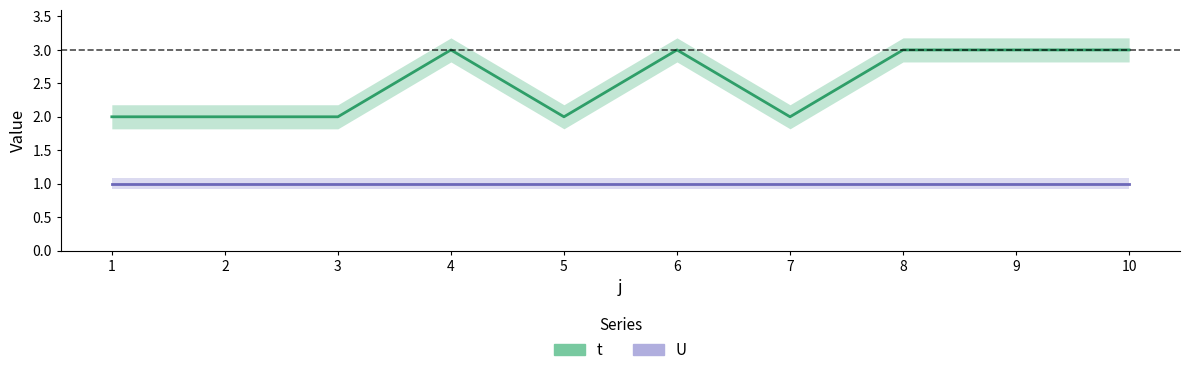

List the labels in order of t value, largest first.

4, 6, 8, 9, 10, 1, 2, 3, 5, 7